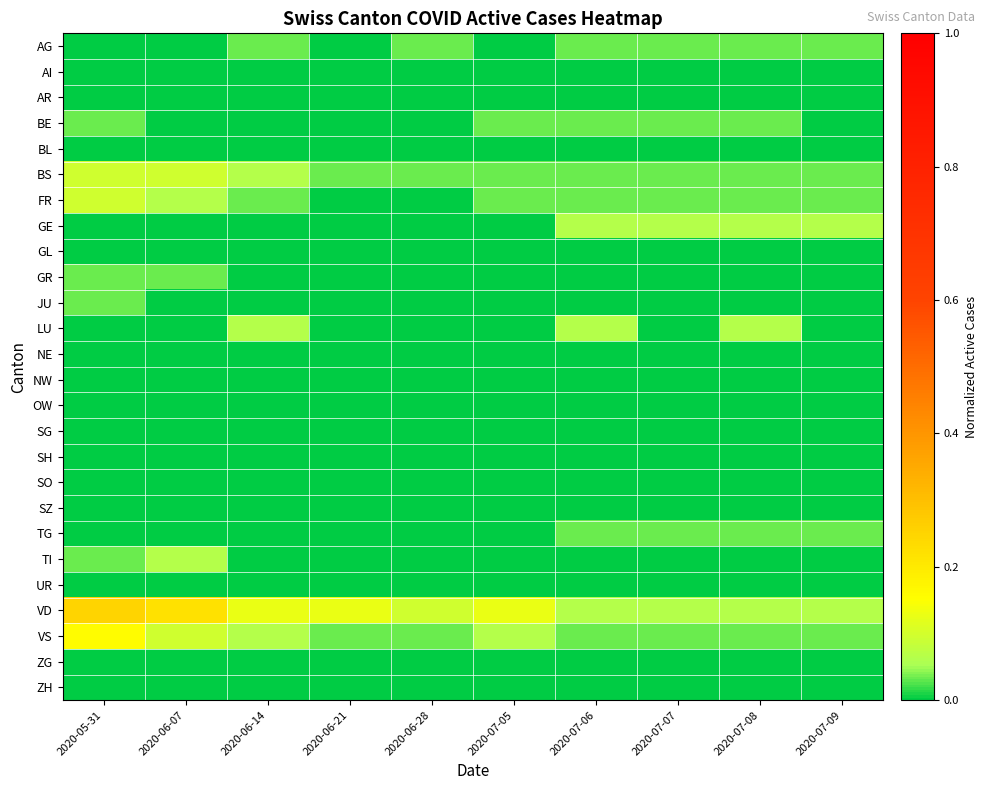

Reading right to left, transcribe all the data shown in this chart.

AG: 2020-07-09=0.0	2020-07-08=0.0	2020-07-07=0.0	2020-07-06=0.0	2020-07-05=0.0	2020-06-28=0.0	2020-06-21=0.0	2020-06-14=0.0	2020-06-07=0.0	2020-05-31=0.0
AI: 2020-07-09=0.0	2020-07-08=0.0	2020-07-07=0.0	2020-07-06=0.0	2020-07-05=0.0	2020-06-28=0.0	2020-06-21=0.0	2020-06-14=0.0	2020-06-07=0.0	2020-05-31=0.0
AR: 2020-07-09=0.0	2020-07-08=0.0	2020-07-07=0.0	2020-07-06=0.0	2020-07-05=0.0	2020-06-28=0.0	2020-06-21=0.0	2020-06-14=0.0	2020-06-07=0.0	2020-05-31=0.0
BE: 2020-07-09=0.0	2020-07-08=0.0	2020-07-07=0.0	2020-07-06=0.0	2020-07-05=0.0	2020-06-28=0.0	2020-06-21=0.0	2020-06-14=0.0	2020-06-07=0.0	2020-05-31=0.0
BL: 2020-07-09=0.0	2020-07-08=0.0	2020-07-07=0.0	2020-07-06=0.0	2020-07-05=0.0	2020-06-28=0.0	2020-06-21=0.0	2020-06-14=0.0	2020-06-07=0.0	2020-05-31=0.0
BS: 2020-07-09=0.0	2020-07-08=0.0	2020-07-07=0.0	2020-07-06=0.0	2020-07-05=0.0	2020-06-28=0.0	2020-06-21=0.0	2020-06-14=0.1	2020-06-07=0.1	2020-05-31=0.1
FR: 2020-07-09=0.0	2020-07-08=0.0	2020-07-07=0.0	2020-07-06=0.0	2020-07-05=0.0	2020-06-28=0.0	2020-06-21=0.0	2020-06-14=0.0	2020-06-07=0.1	2020-05-31=0.1
GE: 2020-07-09=0.1	2020-07-08=0.1	2020-07-07=0.1	2020-07-06=0.1	2020-07-05=0.0	2020-06-28=0.0	2020-06-21=0.0	2020-06-14=0.0	2020-06-07=0.0	2020-05-31=0.0
GL: 2020-07-09=0.0	2020-07-08=0.0	2020-07-07=0.0	2020-07-06=0.0	2020-07-05=0.0	2020-06-28=0.0	2020-06-21=0.0	2020-06-14=0.0	2020-06-07=0.0	2020-05-31=0.0
GR: 2020-07-09=0.0	2020-07-08=0.0	2020-07-07=0.0	2020-07-06=0.0	2020-07-05=0.0	2020-06-28=0.0	2020-06-21=0.0	2020-06-14=0.0	2020-06-07=0.0	2020-05-31=0.0
JU: 2020-07-09=0.0	2020-07-08=0.0	2020-07-07=0.0	2020-07-06=0.0	2020-07-05=0.0	2020-06-28=0.0	2020-06-21=0.0	2020-06-14=0.0	2020-06-07=0.0	2020-05-31=0.0
LU: 2020-07-09=0.0	2020-07-08=0.1	2020-07-07=0.0	2020-07-06=0.1	2020-07-05=0.0	2020-06-28=0.0	2020-06-21=0.0	2020-06-14=0.1	2020-06-07=0.0	2020-05-31=0.0
NE: 2020-07-09=0.0	2020-07-08=0.0	2020-07-07=0.0	2020-07-06=0.0	2020-07-05=0.0	2020-06-28=0.0	2020-06-21=0.0	2020-06-14=0.0	2020-06-07=0.0	2020-05-31=0.0
NW: 2020-07-09=0.0	2020-07-08=0.0	2020-07-07=0.0	2020-07-06=0.0	2020-07-05=0.0	2020-06-28=0.0	2020-06-21=0.0	2020-06-14=0.0	2020-06-07=0.0	2020-05-31=0.0
OW: 2020-07-09=0.0	2020-07-08=0.0	2020-07-07=0.0	2020-07-06=0.0	2020-07-05=0.0	2020-06-28=0.0	2020-06-21=0.0	2020-06-14=0.0	2020-06-07=0.0	2020-05-31=0.0
SG: 2020-07-09=0.0	2020-07-08=0.0	2020-07-07=0.0	2020-07-06=0.0	2020-07-05=0.0	2020-06-28=0.0	2020-06-21=0.0	2020-06-14=0.0	2020-06-07=0.0	2020-05-31=0.0
SH: 2020-07-09=0.0	2020-07-08=0.0	2020-07-07=0.0	2020-07-06=0.0	2020-07-05=0.0	2020-06-28=0.0	2020-06-21=0.0	2020-06-14=0.0	2020-06-07=0.0	2020-05-31=0.0
SO: 2020-07-09=0.0	2020-07-08=0.0	2020-07-07=0.0	2020-07-06=0.0	2020-07-05=0.0	2020-06-28=0.0	2020-06-21=0.0	2020-06-14=0.0	2020-06-07=0.0	2020-05-31=0.0
SZ: 2020-07-09=0.0	2020-07-08=0.0	2020-07-07=0.0	2020-07-06=0.0	2020-07-05=0.0	2020-06-28=0.0	2020-06-21=0.0	2020-06-14=0.0	2020-06-07=0.0	2020-05-31=0.0
TG: 2020-07-09=0.0	2020-07-08=0.0	2020-07-07=0.0	2020-07-06=0.0	2020-07-05=0.0	2020-06-28=0.0	2020-06-21=0.0	2020-06-14=0.0	2020-06-07=0.0	2020-05-31=0.0
TI: 2020-07-09=0.0	2020-07-08=0.0	2020-07-07=0.0	2020-07-06=0.0	2020-07-05=0.0	2020-06-28=0.0	2020-06-21=0.0	2020-06-14=0.0	2020-06-07=0.1	2020-05-31=0.0
UR: 2020-07-09=0.0	2020-07-08=0.0	2020-07-07=0.0	2020-07-06=0.0	2020-07-05=0.0	2020-06-28=0.0	2020-06-21=0.0	2020-06-14=0.0	2020-06-07=0.0	2020-05-31=0.0
VD: 2020-07-09=0.1	2020-07-08=0.1	2020-07-07=0.1	2020-07-06=0.1	2020-07-05=0.1	2020-06-28=0.1	2020-06-21=0.1	2020-06-14=0.1	2020-06-07=0.2	2020-05-31=0.2
VS: 2020-07-09=0.0	2020-07-08=0.0	2020-07-07=0.0	2020-07-06=0.0	2020-07-05=0.1	2020-06-28=0.0	2020-06-21=0.0	2020-06-14=0.1	2020-06-07=0.1	2020-05-31=0.2
ZG: 2020-07-09=0.0	2020-07-08=0.0	2020-07-07=0.0	2020-07-06=0.0	2020-07-05=0.0	2020-06-28=0.0	2020-06-21=0.0	2020-06-14=0.0	2020-06-07=0.0	2020-05-31=0.0
ZH: 2020-07-09=0.0	2020-07-08=0.0	2020-07-07=0.0	2020-07-06=0.0	2020-07-05=0.0	2020-06-28=0.0	2020-06-21=0.0	2020-06-14=0.0	2020-06-07=0.0	2020-05-31=0.0